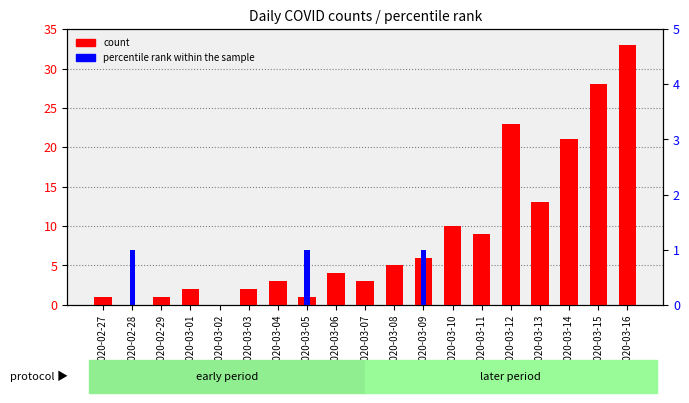

How many groups of bars are there?

19